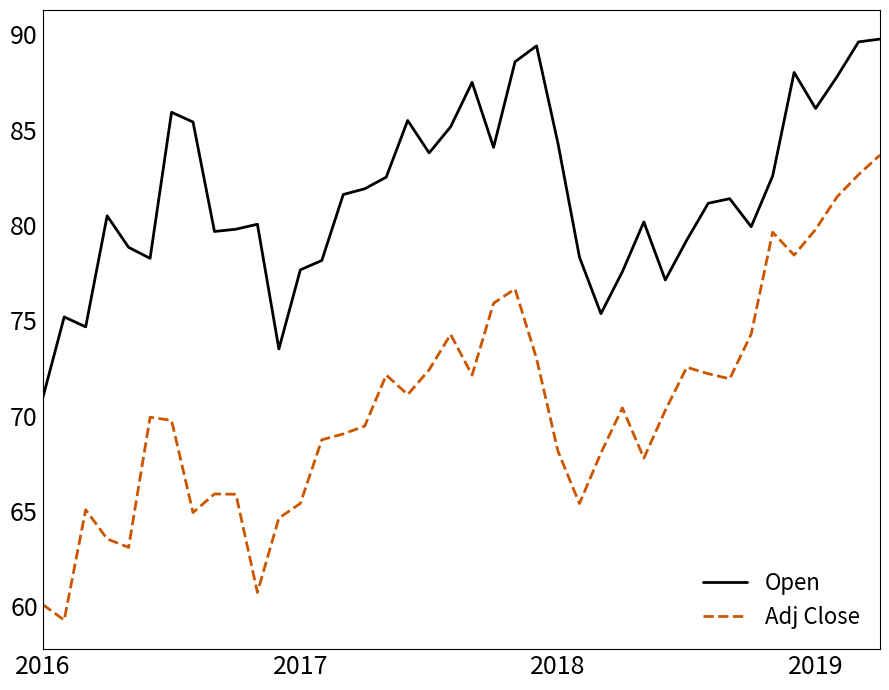

What is the difference between the maximum and minimum values in the Adj Close series?

24.4